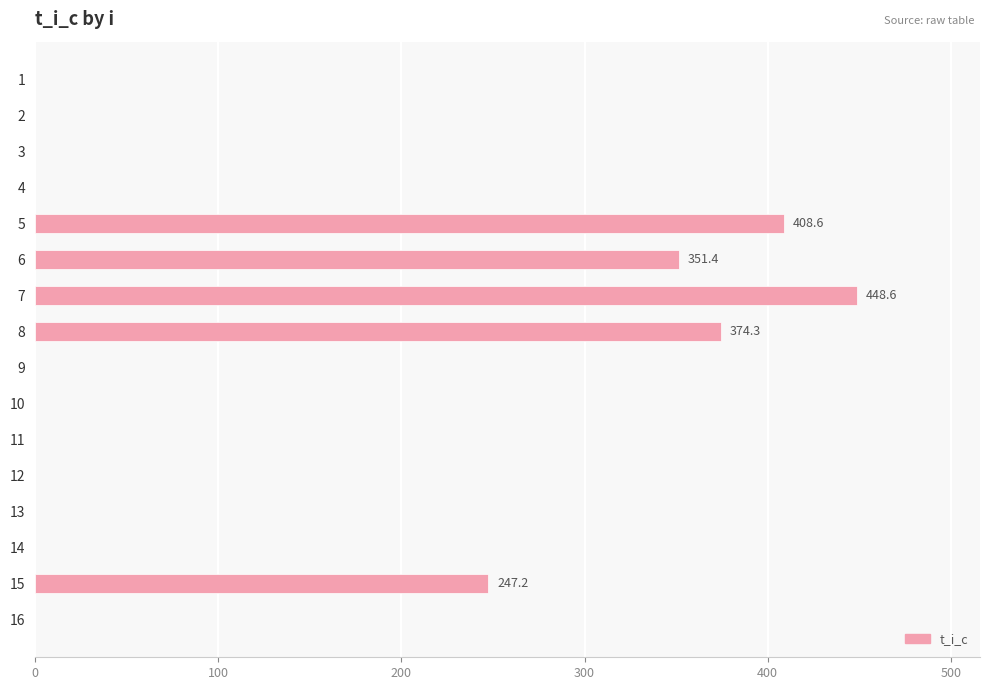

Is it true that the value at 12 is -155.0?

False